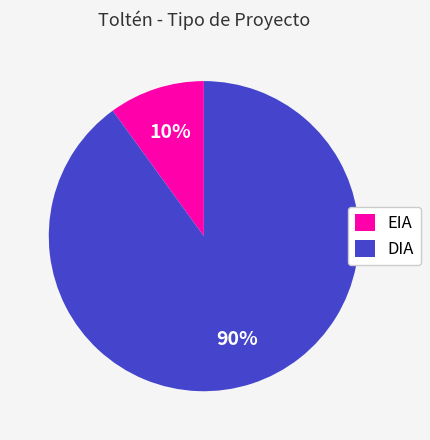

Between EIA and DIA, which is larger?

DIA